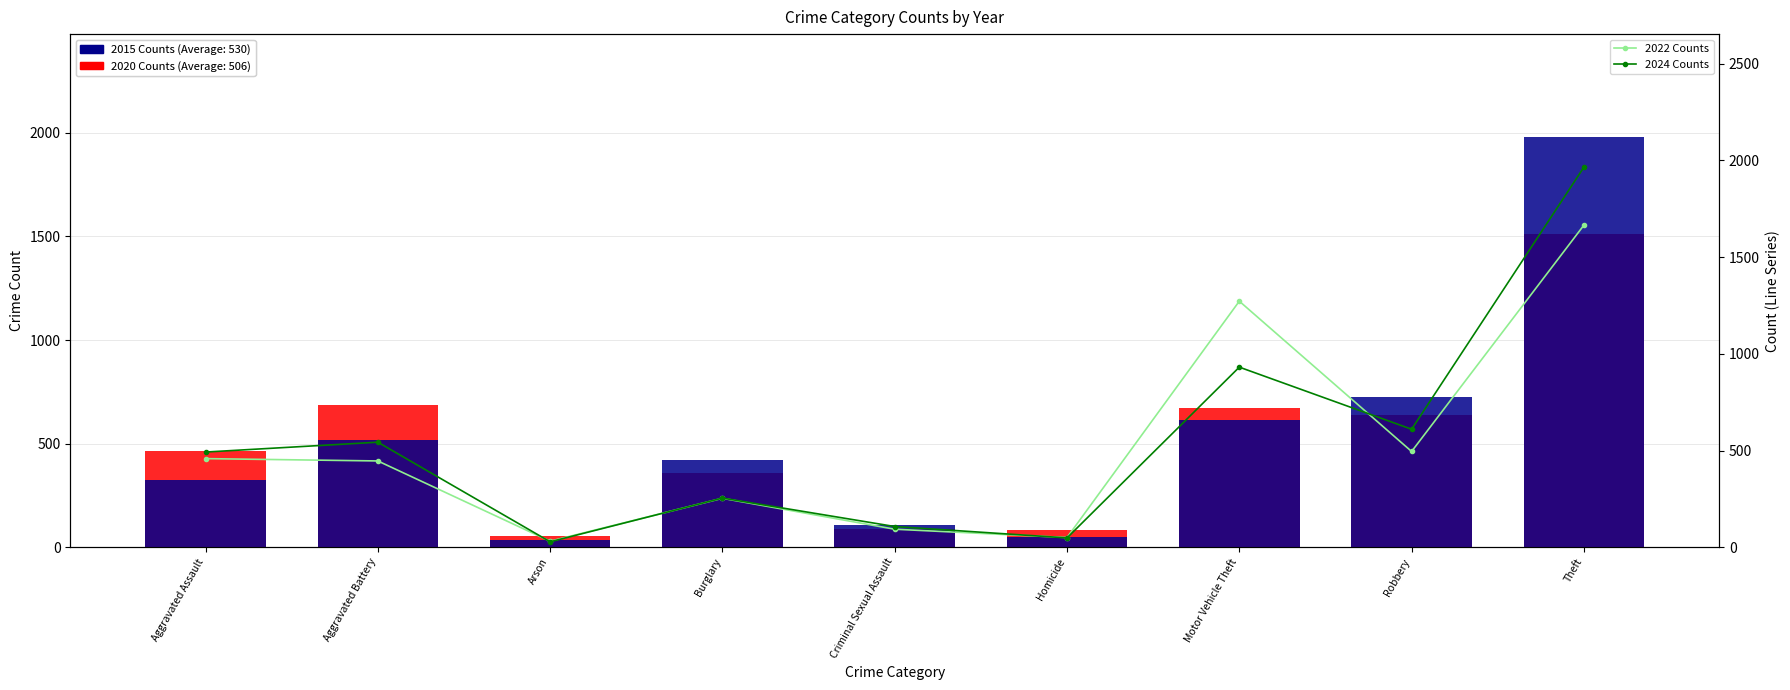

At Theft, list the series in order from smallest to largest.

2020 Counts (Back), 2022 Counts, 2024 Counts, 2015 Counts (Front)